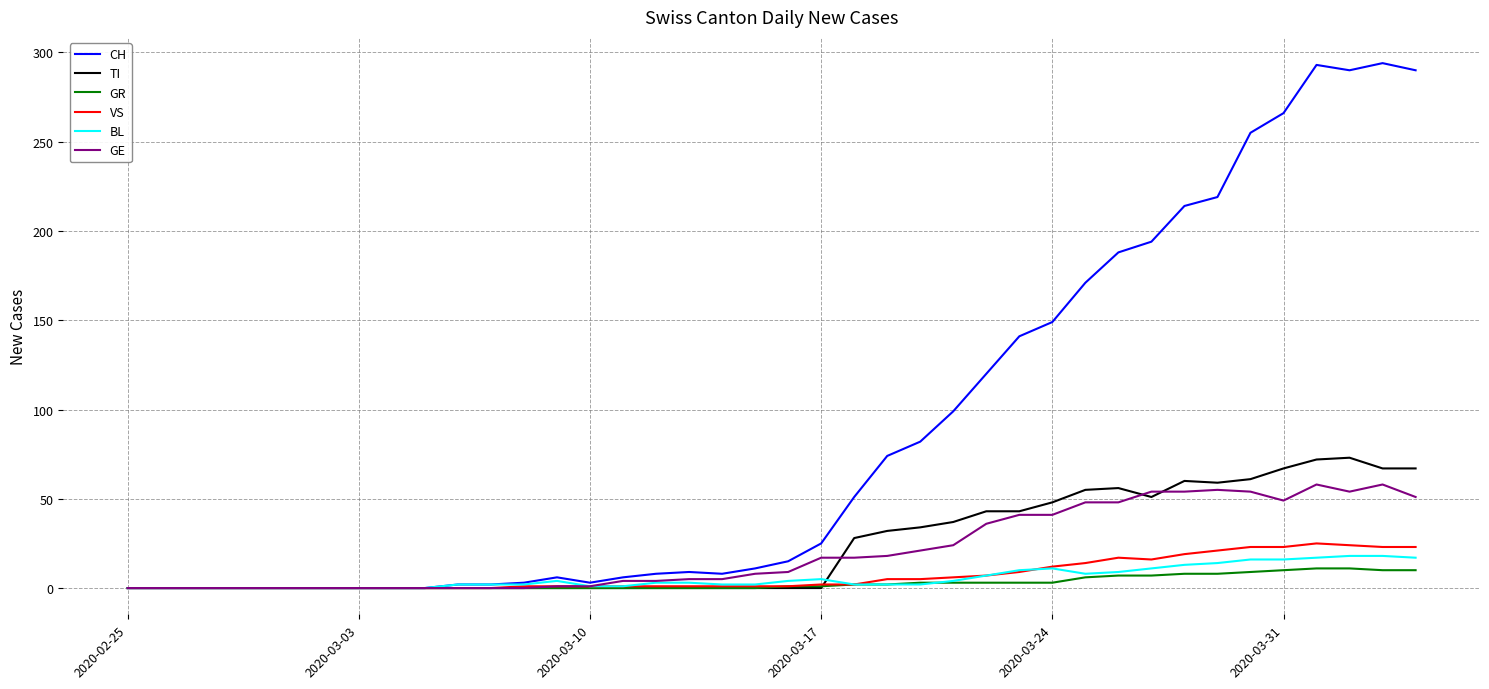

What is the average value of the CH series?

87